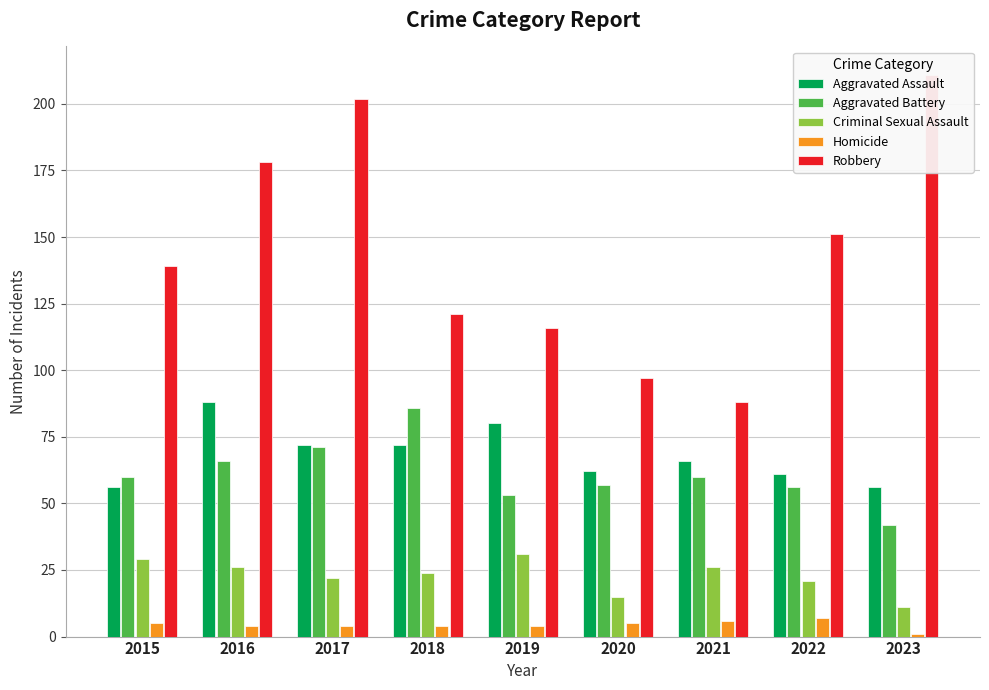

What is the smallest value displayed?

1